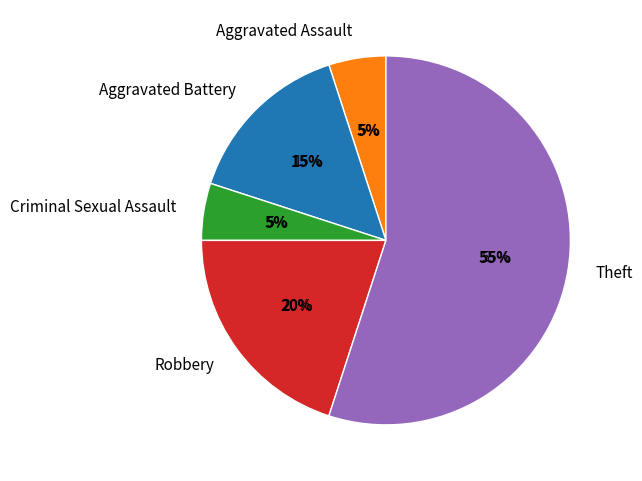

Is there any slice that represents more than half of the pie?

Yes